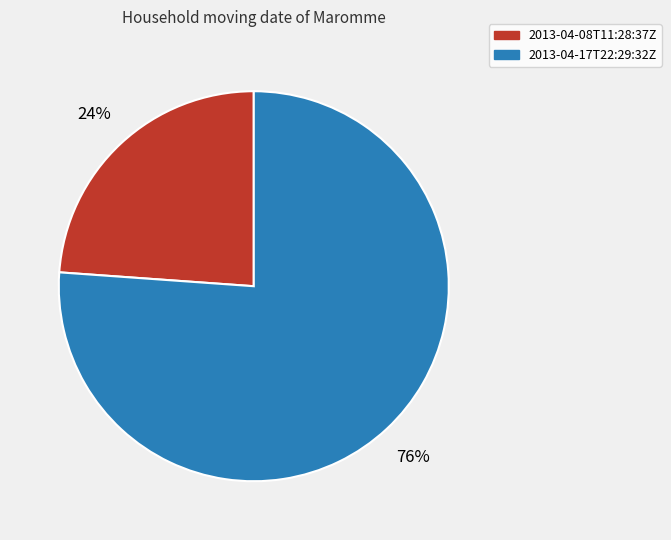

Between 2013-04-08T11:28:37Z and 2013-04-17T22:29:32Z, which is larger?

2013-04-17T22:29:32Z